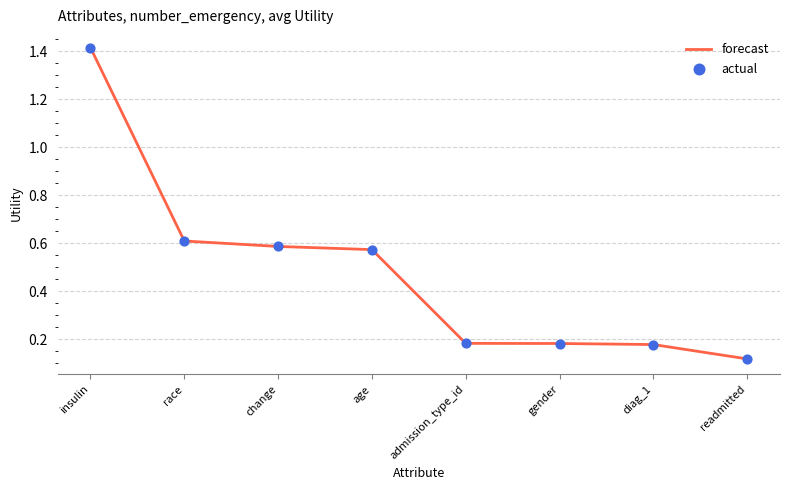

At which category does the chart reach its peak across all series?

insulin